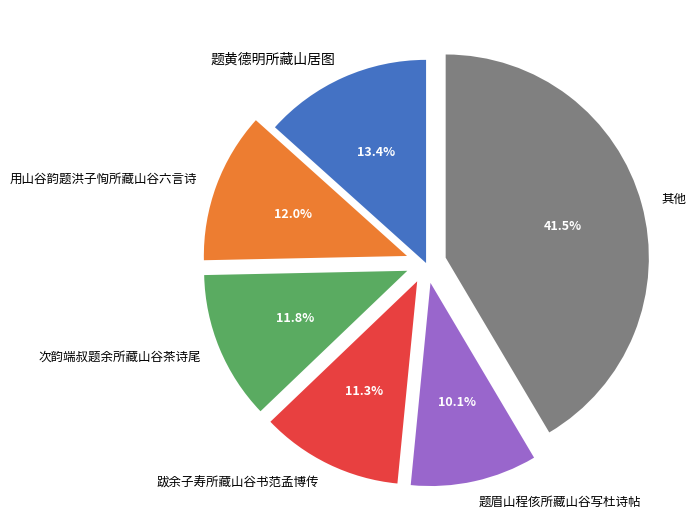

Is there any slice that represents more than half of the pie?

No